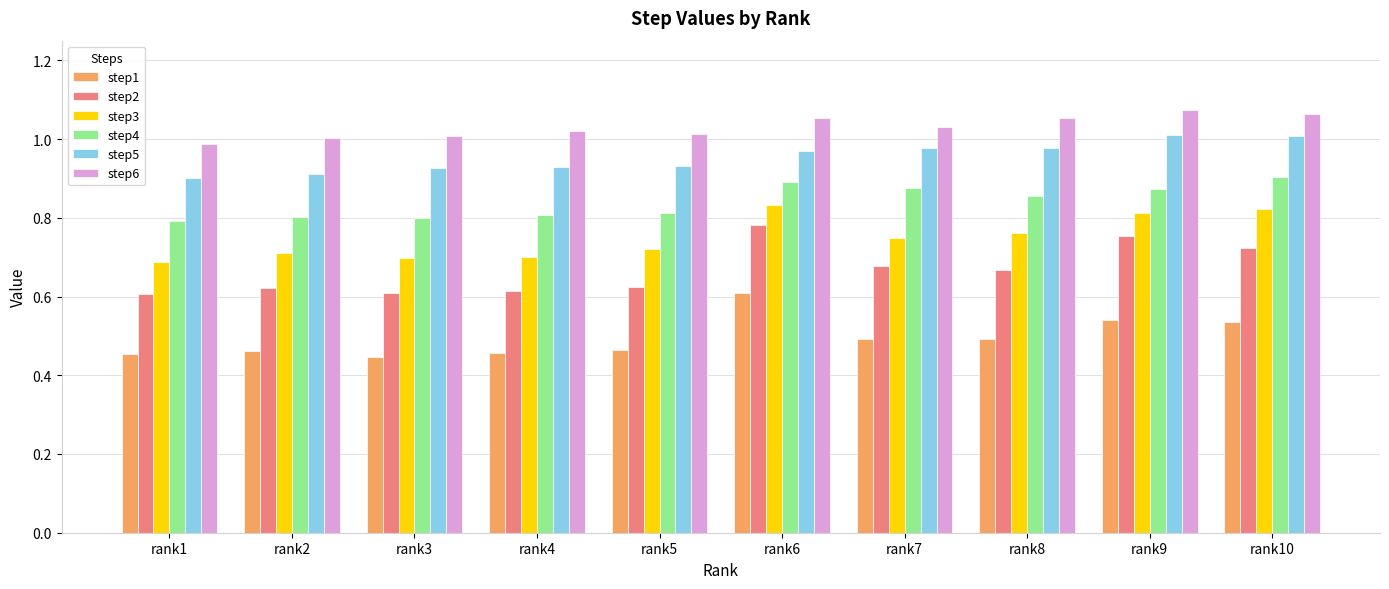

At how many categories does at least one series exceed 0?

10